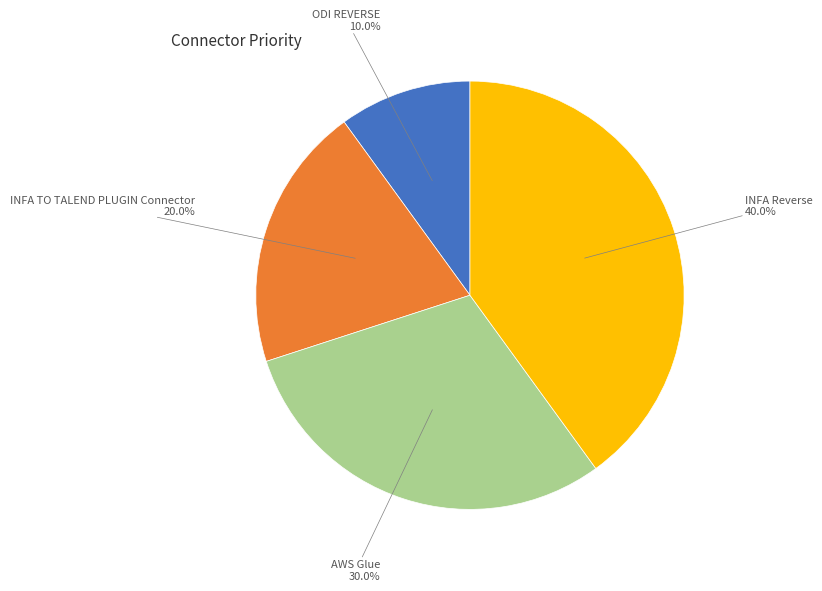

Between INFA TO TALEND PLUGIN Connector and INFA Reverse, which is larger?

INFA Reverse